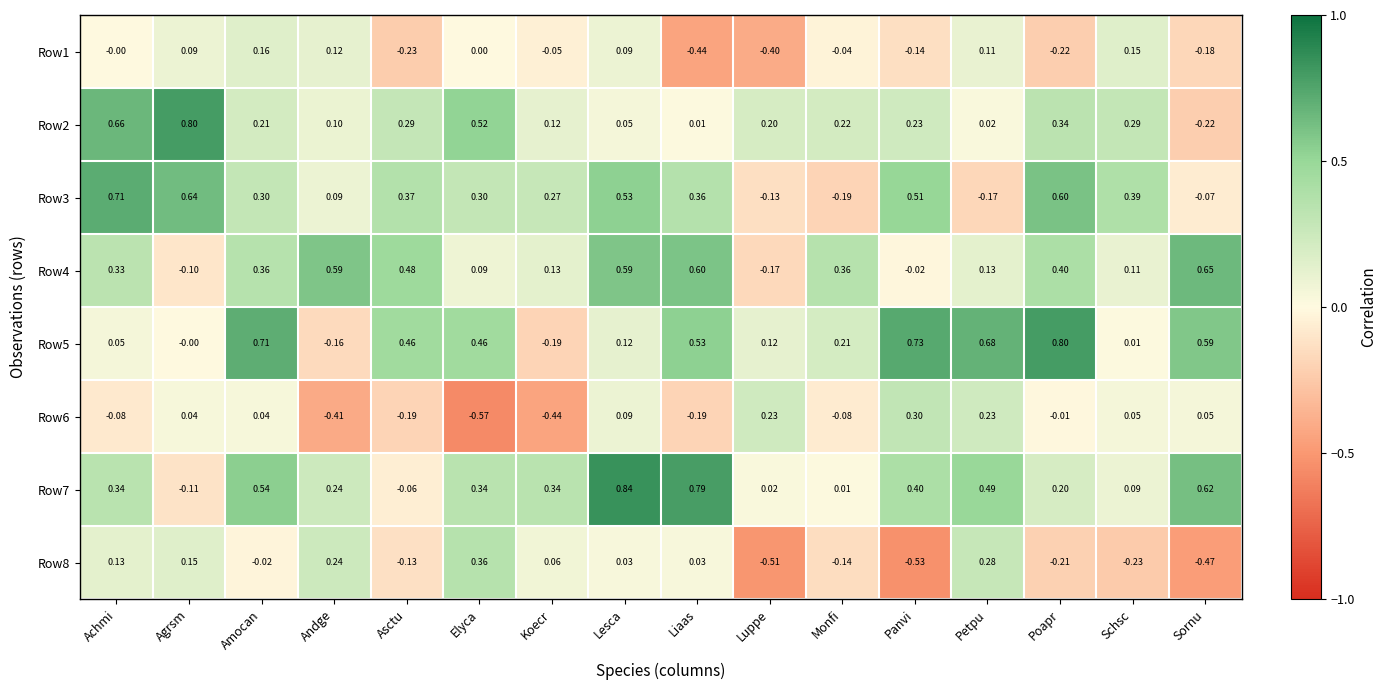

At how many categories does at least one series exceed 0?

16